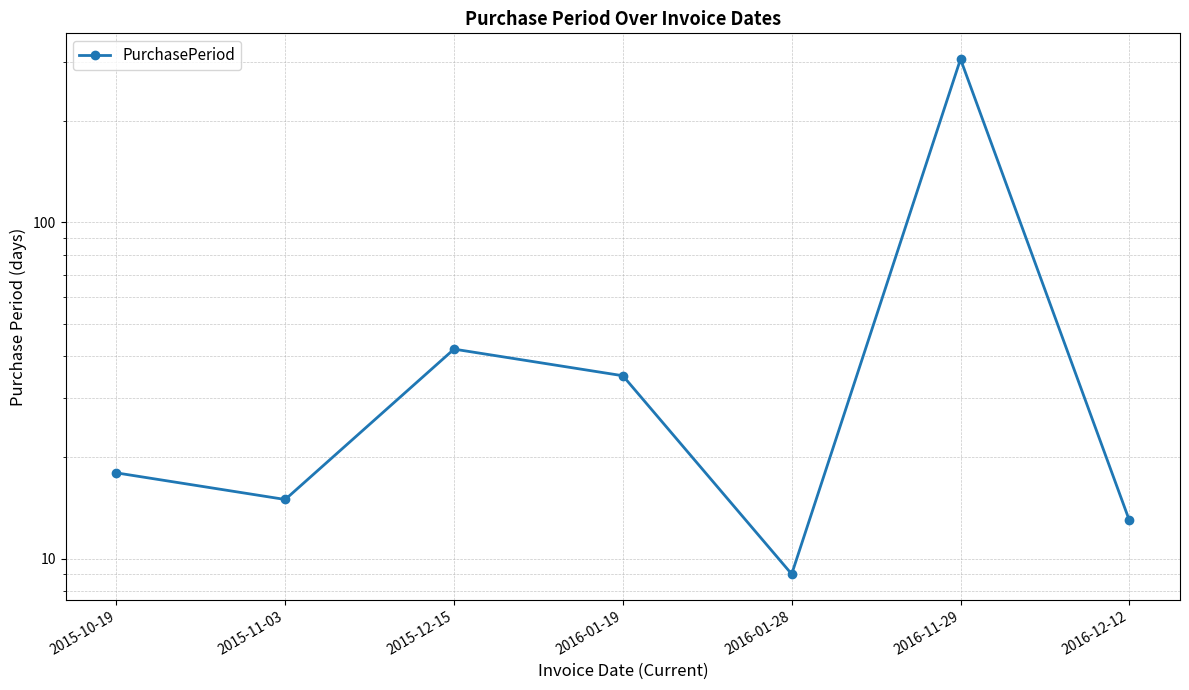

Rank the categories by value from lowest to highest.

2016-01-28, 2016-12-12, 2015-11-03, 2015-10-19, 2016-01-19, 2015-12-15, 2016-11-29